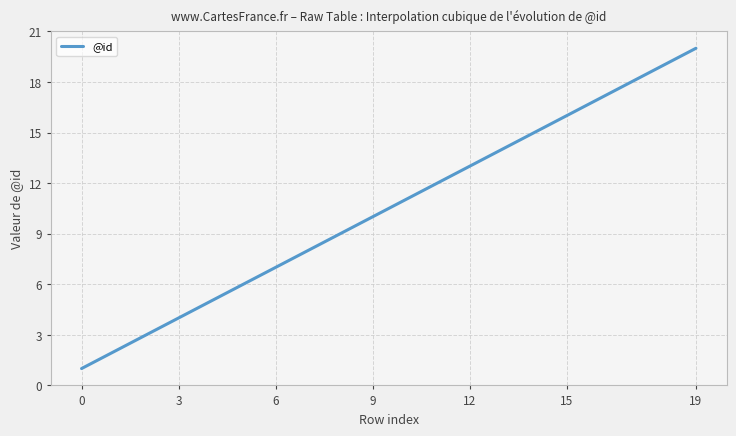

What is the greatest value displayed?

20